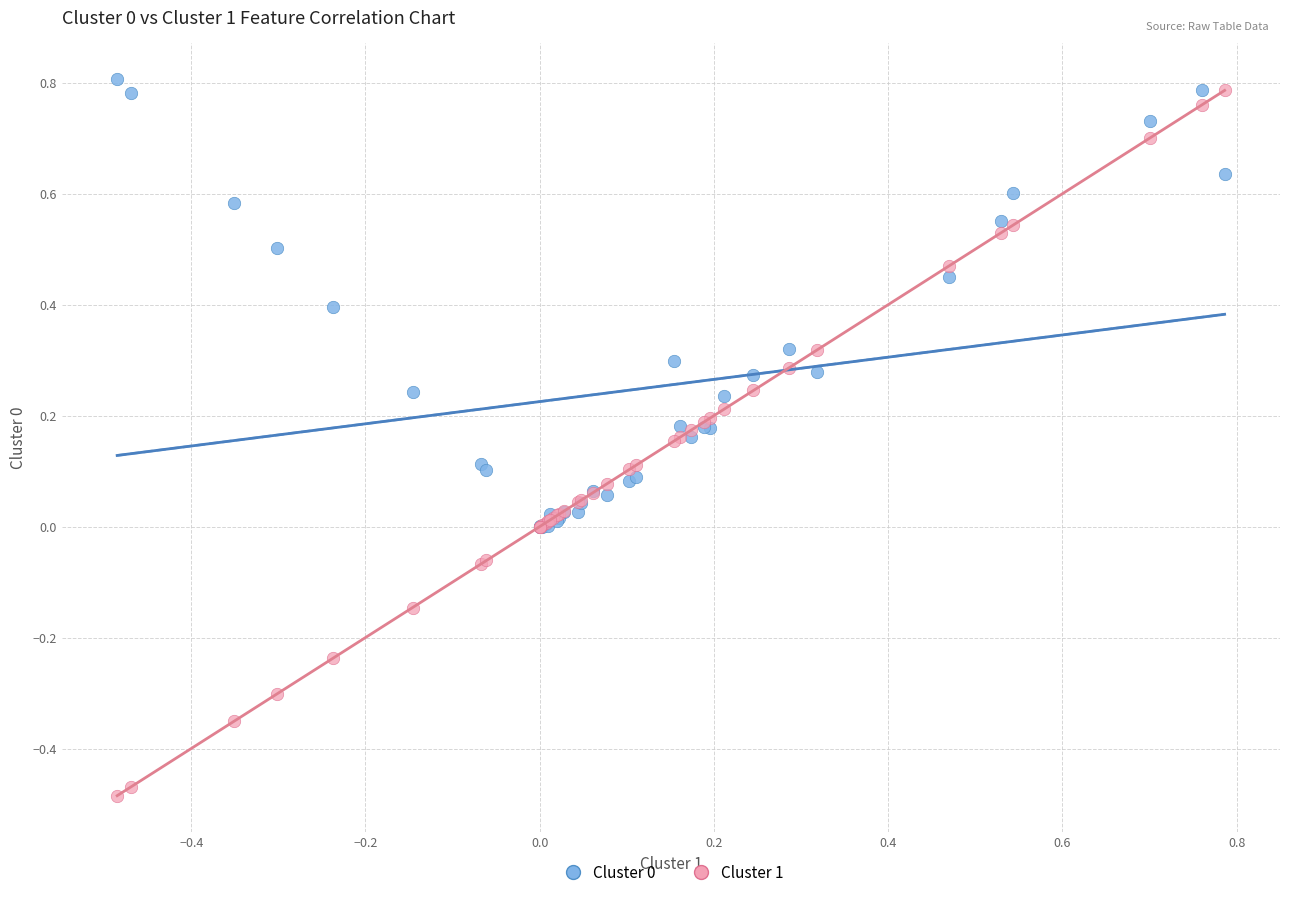

Which series has the largest Y range (max minus min)?

Cluster 1